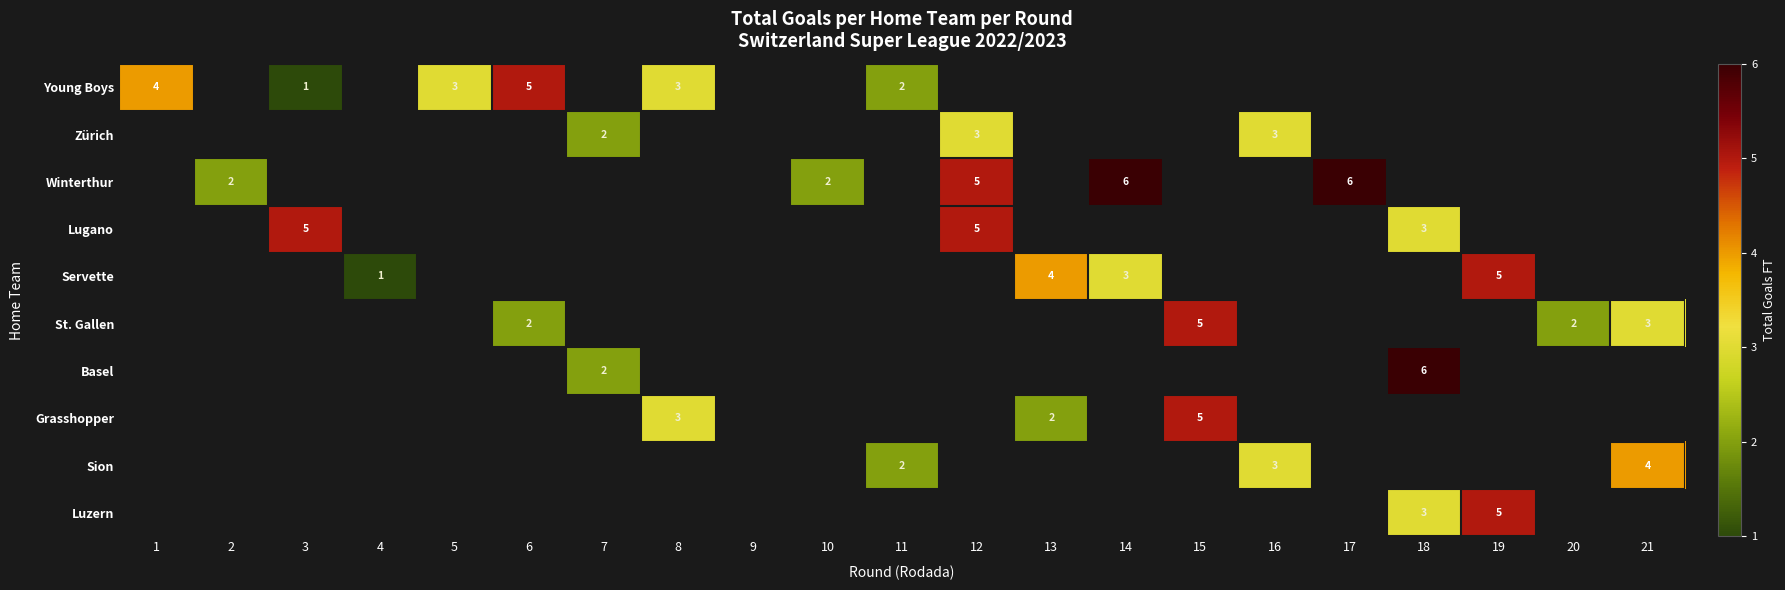

Is it true that Servette equals 2 at 13?

False